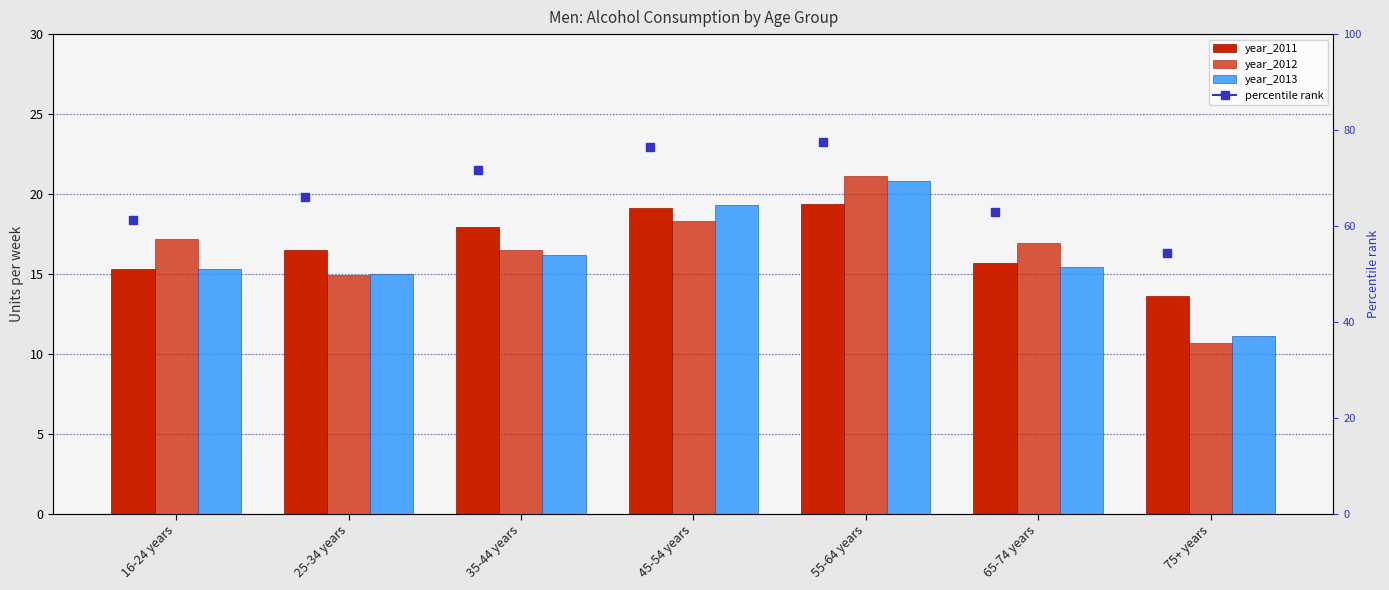

What is the label of the 2nd bar from the left?

25-34 years